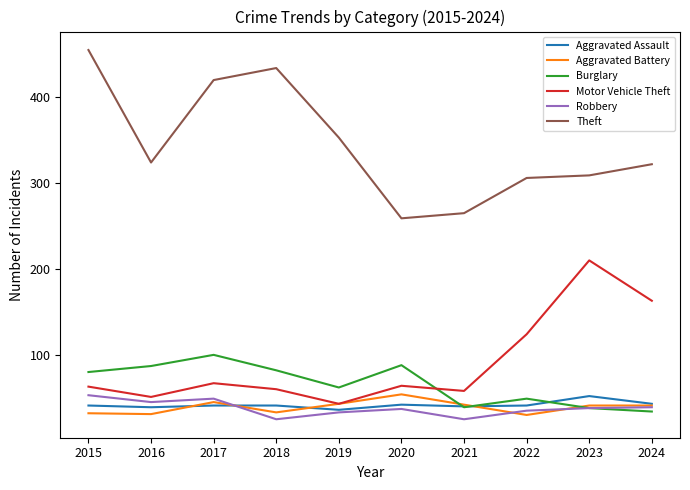

True or false: Aggravated Assault and Motor Vehicle Theft cross at least once.

False